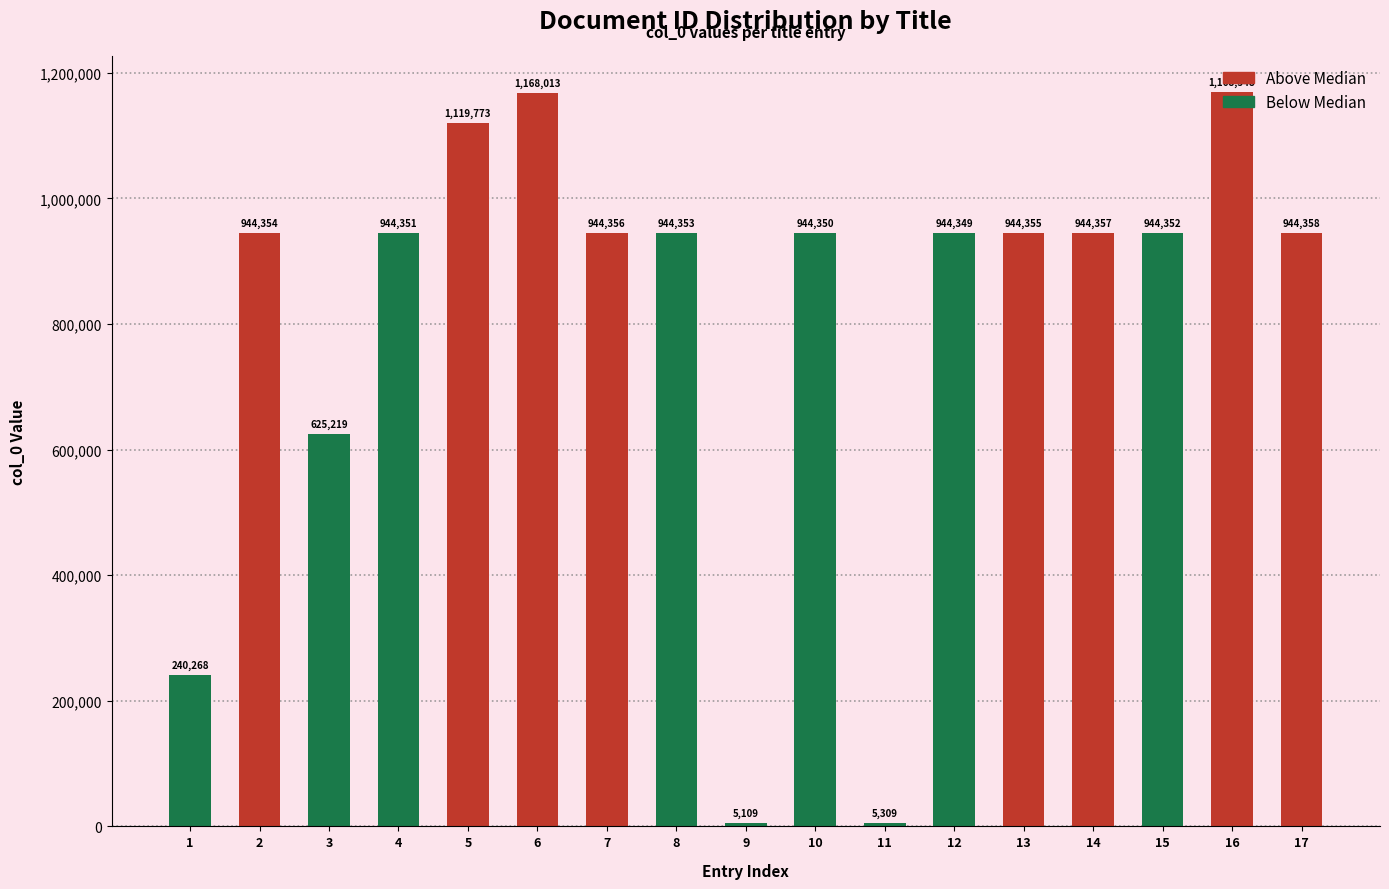

What is the value of the 16th bar from the left?

1168548